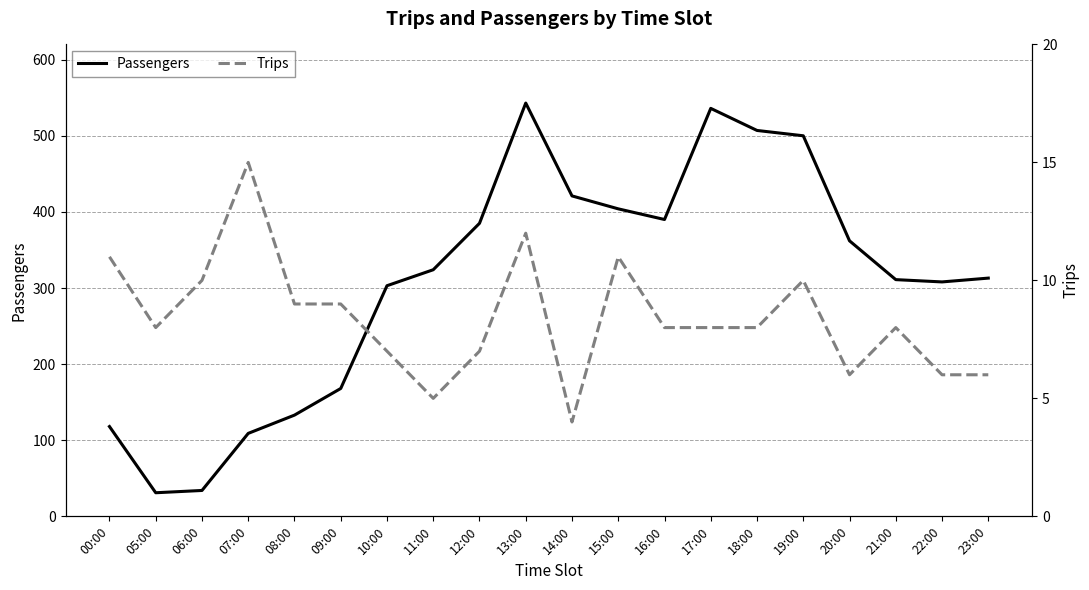

The value of Passengers at 11:00 is 78. True or false?

False